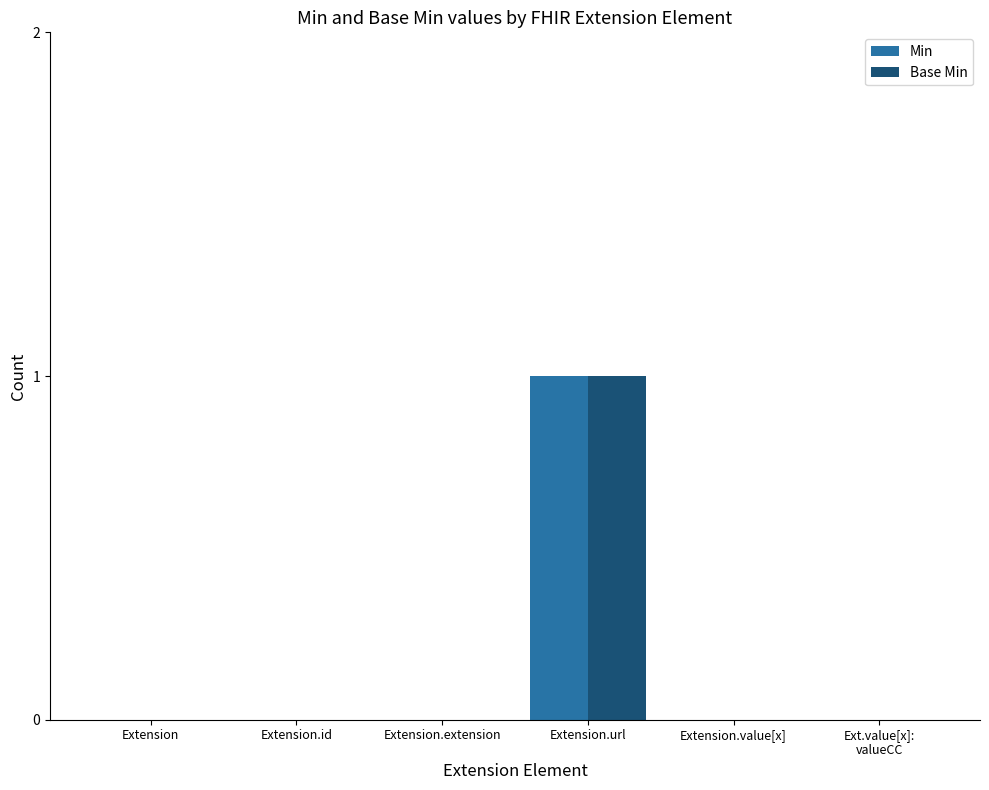

Reading right to left, what are all the values shown in this chart?

Min: 0	0	1	0	0	0
Base Min: 0	0	1	0	0	0